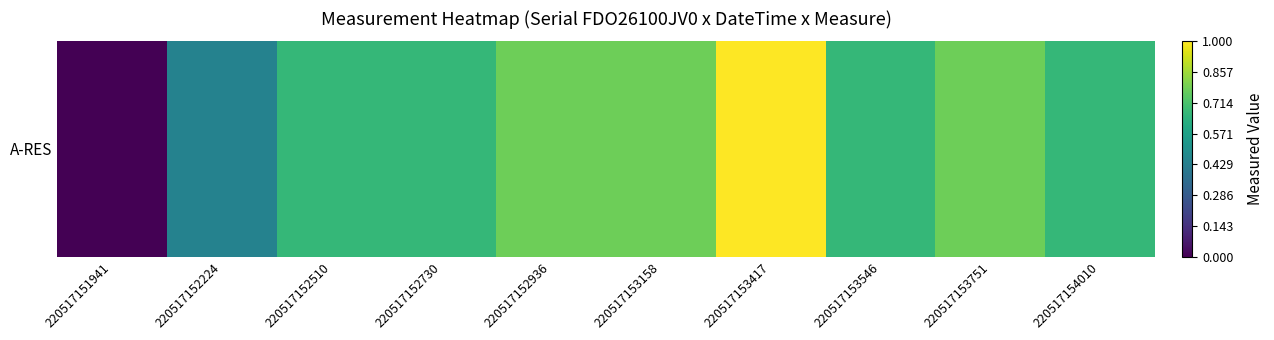

What is the change in value from 220517152224 to 220517153751?

+0.3